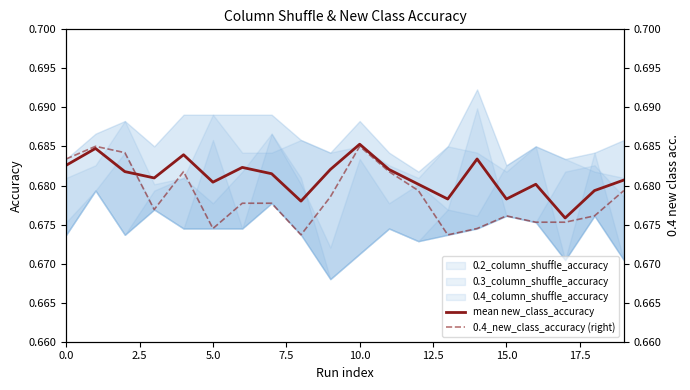

Reading left to right, list all the values displayed in this chart.

mean new_class_accuracy: 0.7	0.7	0.7	0.7	0.7	0.7	0.7	0.7	0.7	0.7	0.7	0.7	0.7	0.7	0.7	0.7	0.7	0.7	0.7	0.7
0.4_new_class_accuracy (right): 0.7	0.7	0.7	0.7	0.7	0.7	0.7	0.7	0.7	0.7	0.7	0.7	0.7	0.7	0.7	0.7	0.7	0.7	0.7	0.7